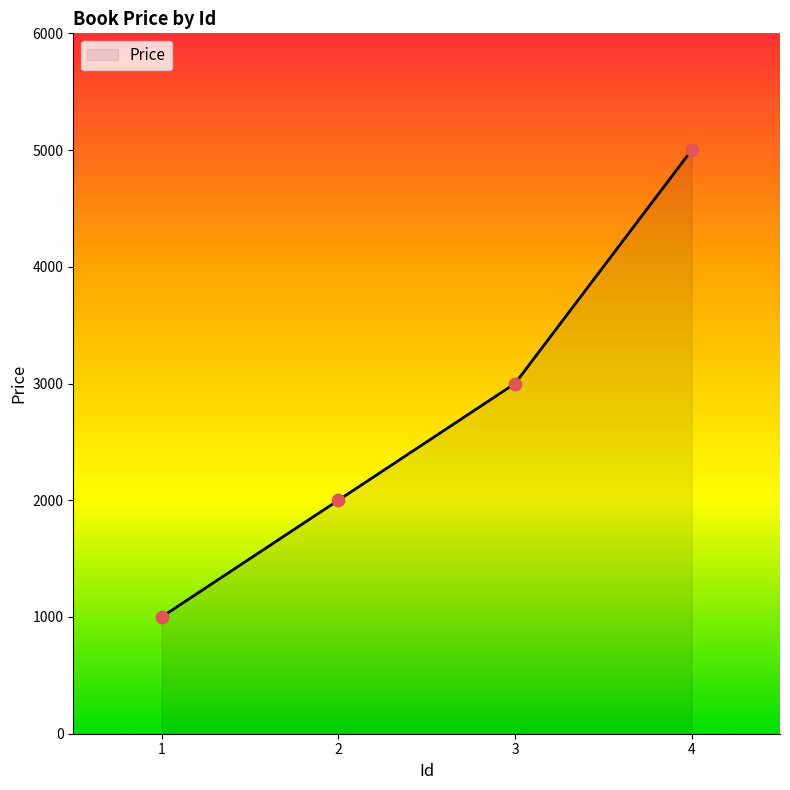

What is the change in value from 1 to 2?

+1000